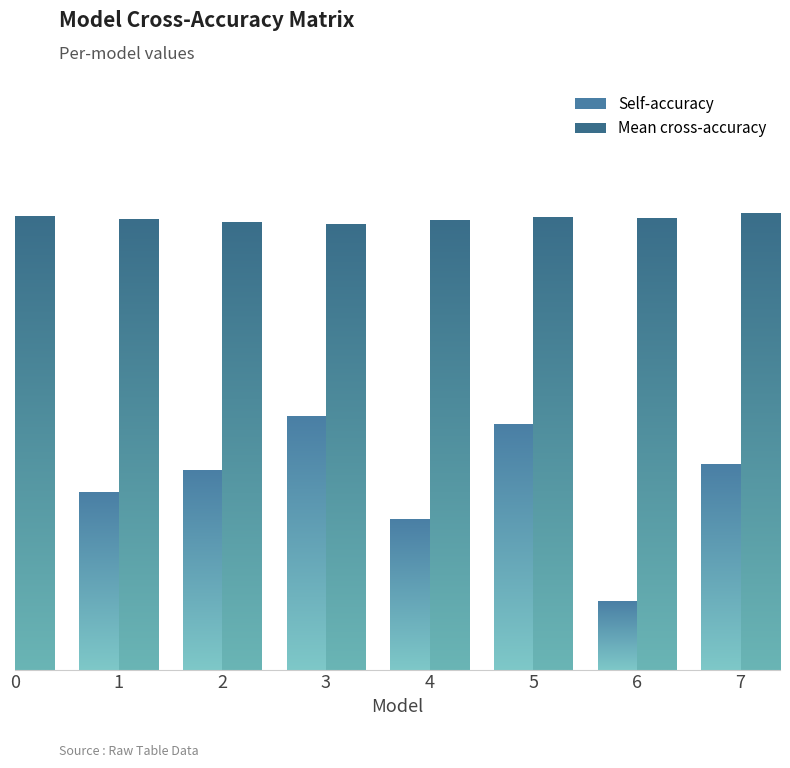

What is the sum of all Mean cross-accuracy values?

6.4